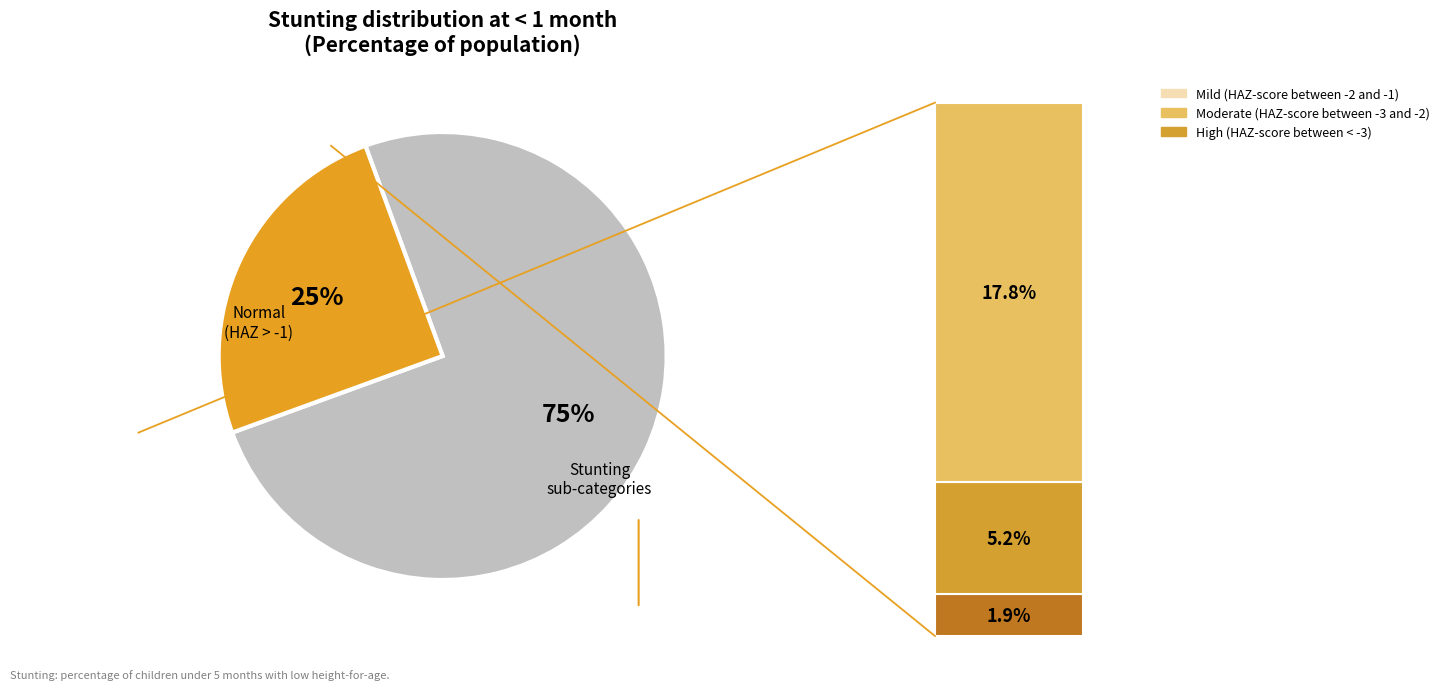

To the nearest percent, what is the difference between the largest and smallest slice percentages?

73%